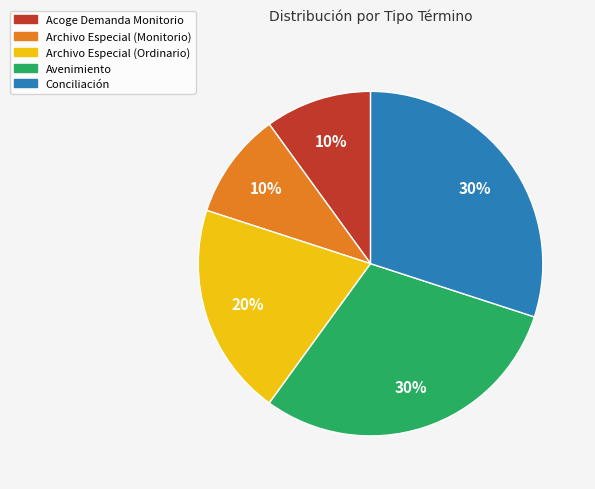

Is Archivo Especial (Ordinario) the majority of the pie?

No